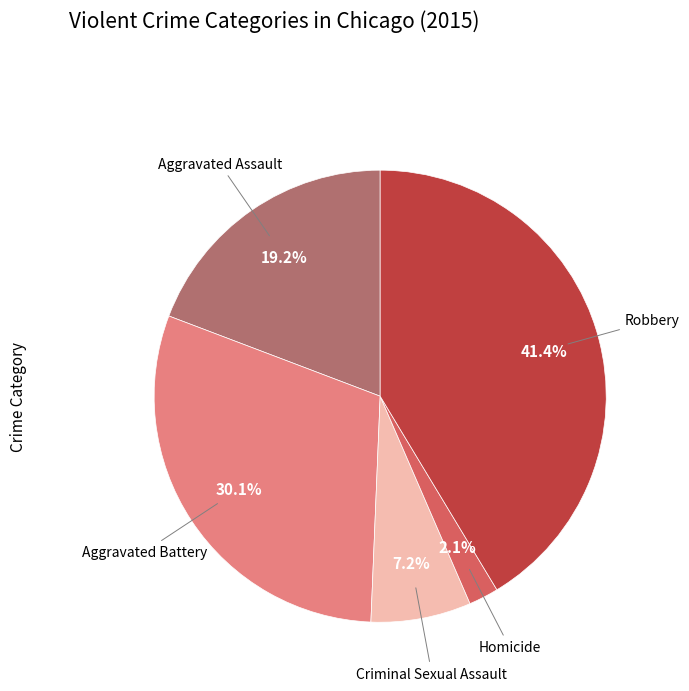

How many segments does this pie chart have?

5